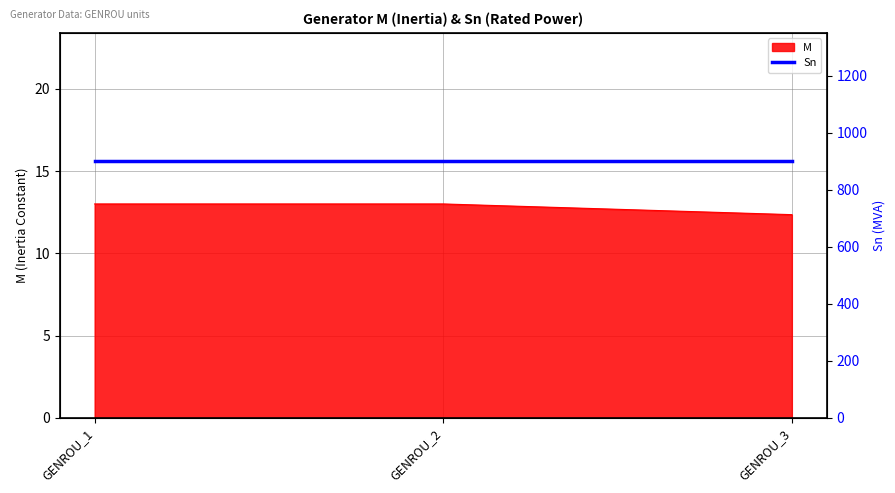

Rank the categories by value from lowest to highest.

GENROU_3, GENROU_1, GENROU_2